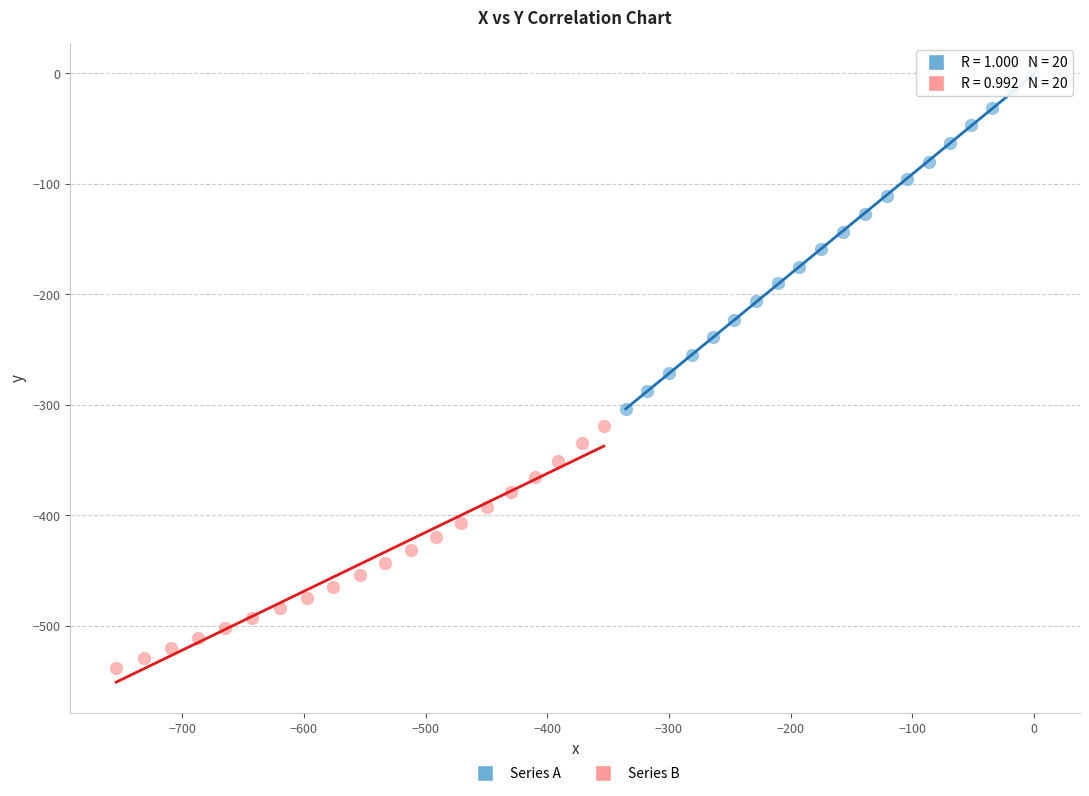

Which series reaches the minimum Y coordinate?

Series B